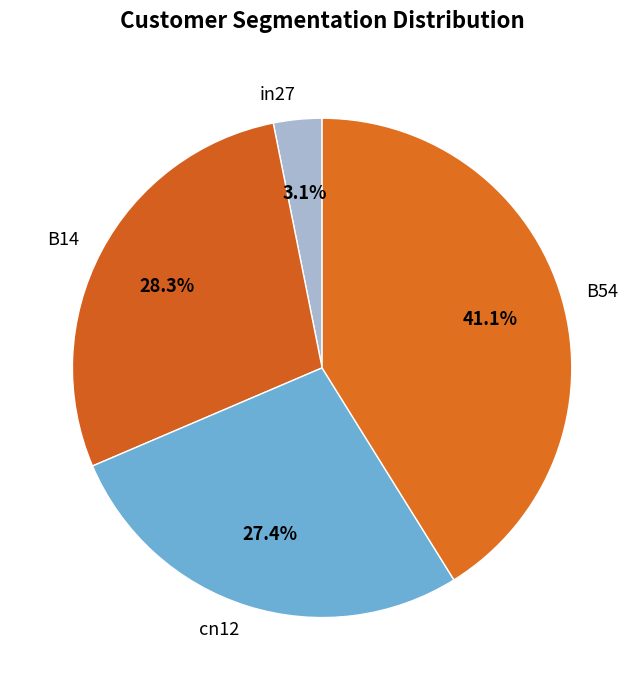

Which category has the biggest portion of the pie?

B54